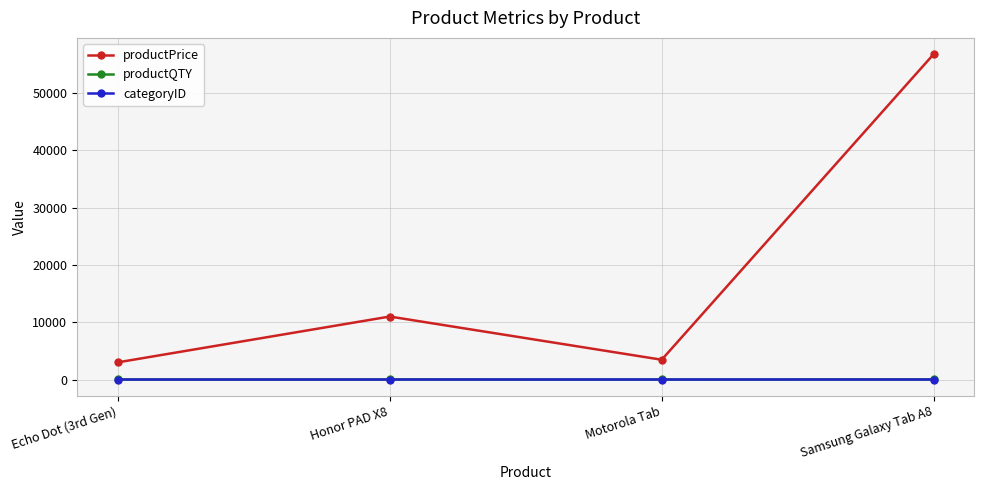

Which series has the largest range (max minus min)?

productPrice